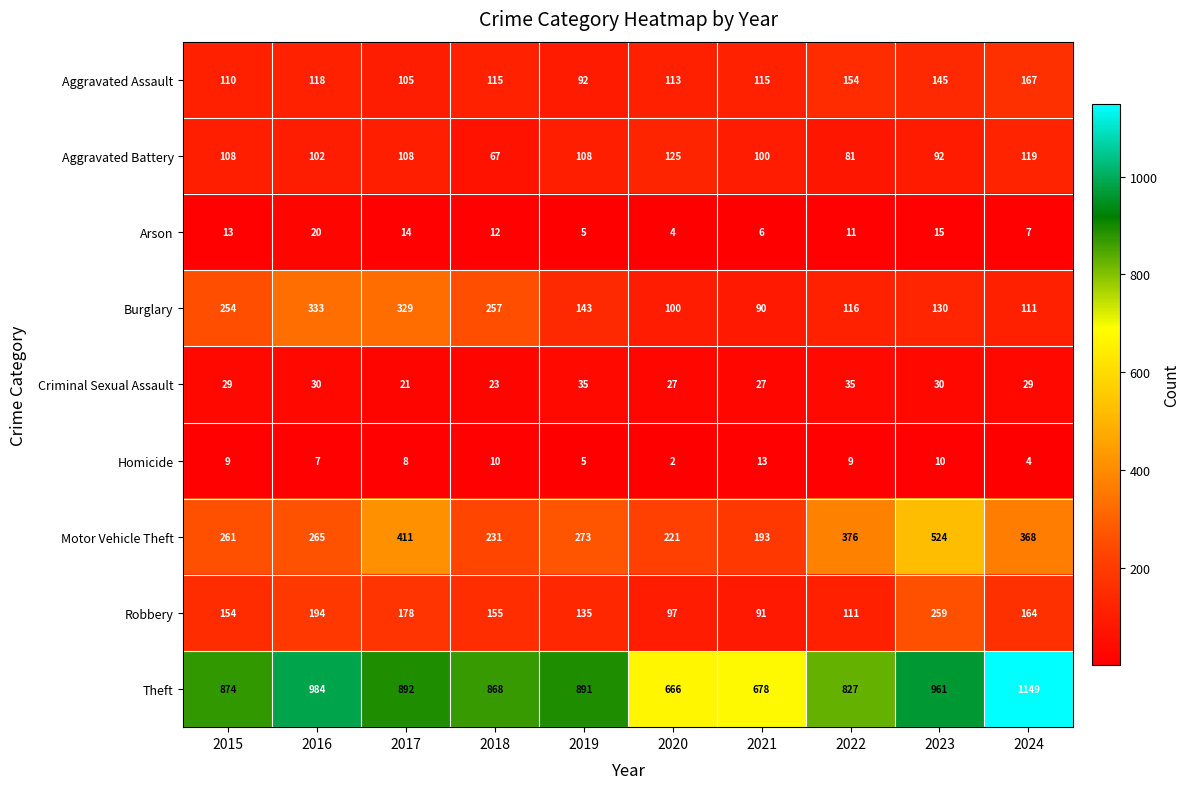

Which series has the largest range (max minus min)?

Theft